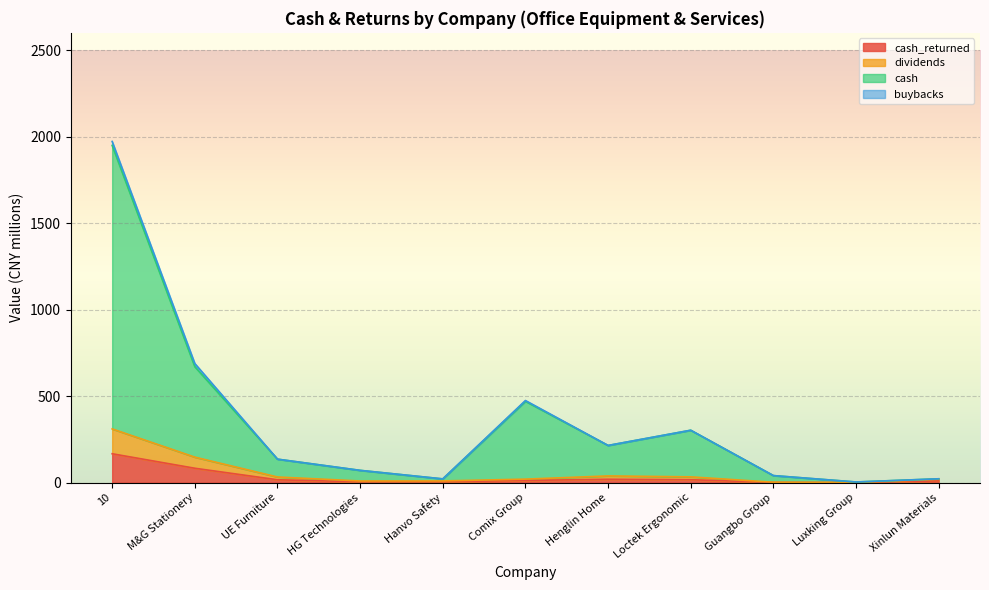

At which category does cash reach its first local peak?

Comix Group